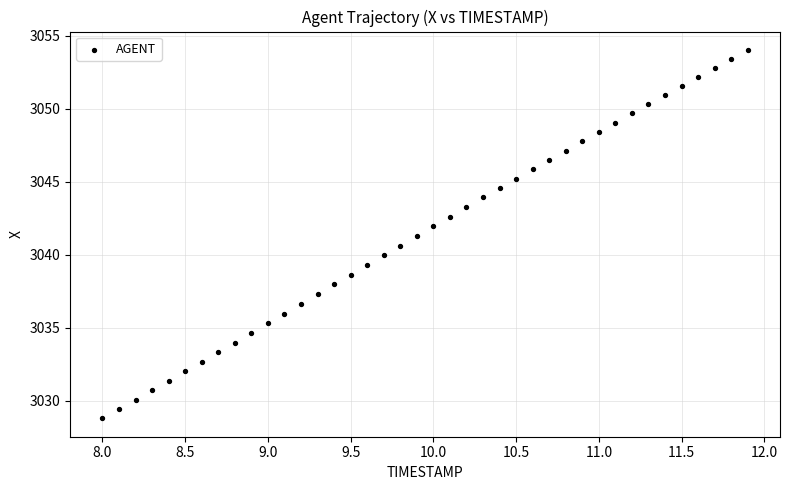

What is the range of X values (max minus min)?

3.9